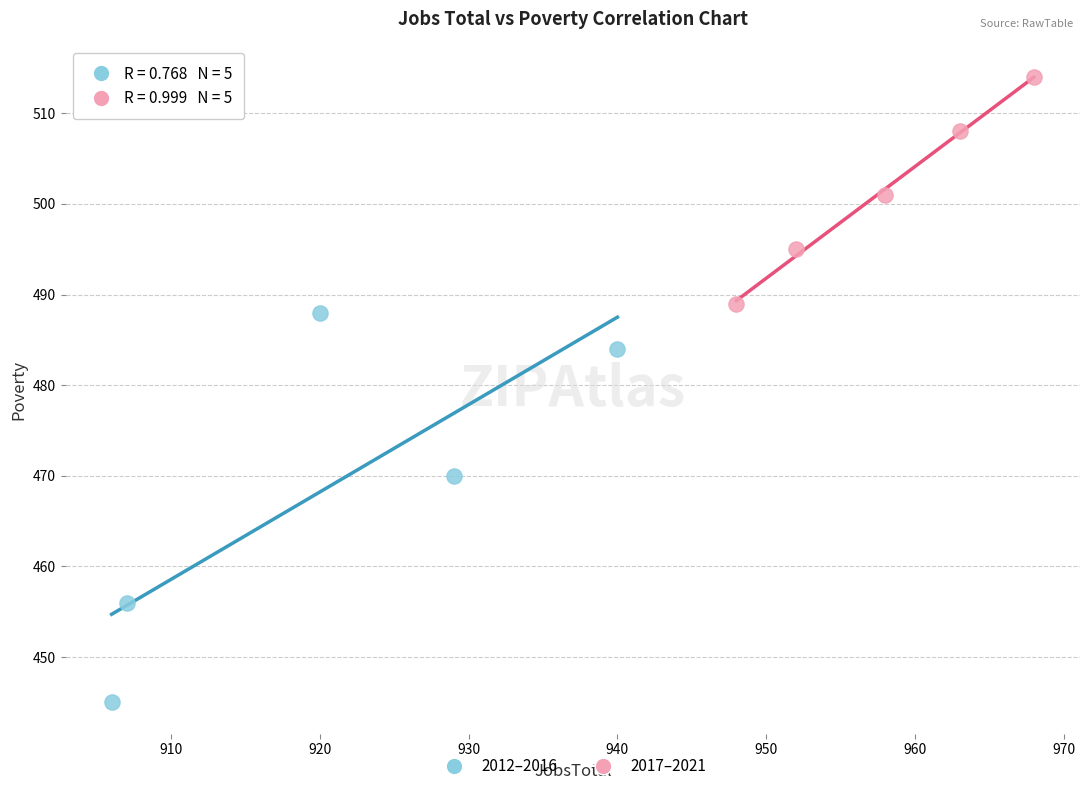

Which series reaches the maximum Y coordinate?

2017–2021